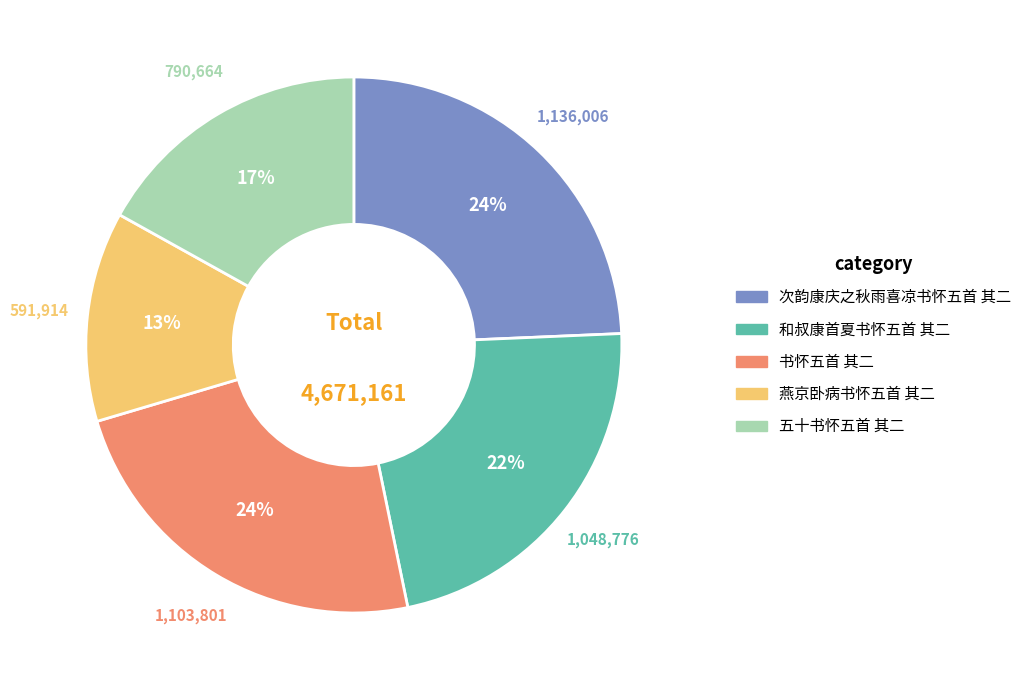

What is the smallest slice in the pie chart?

燕京卧病书怀五首 其二